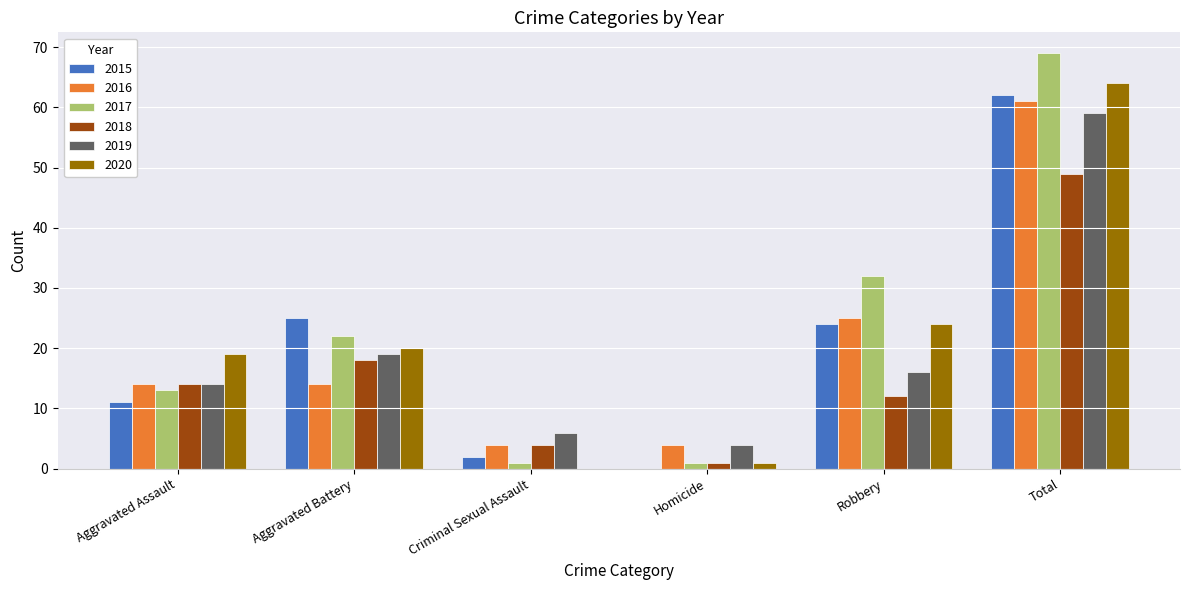

What is the average value of the 2019 series?

20